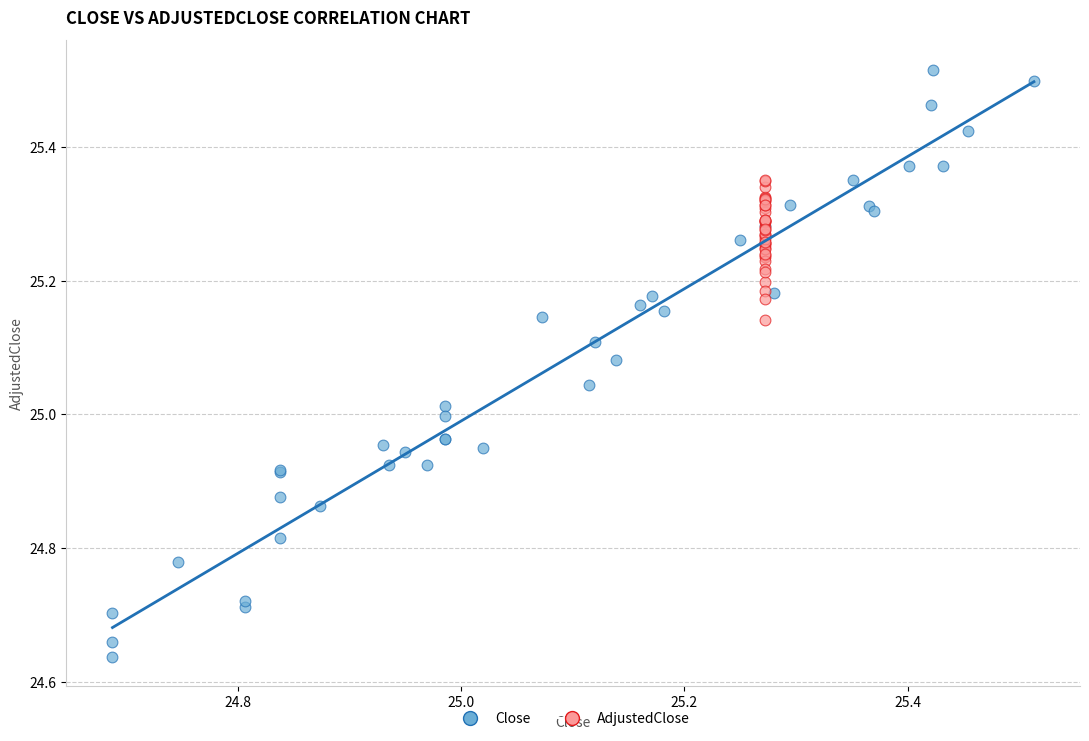

Which series reaches the maximum Y coordinate?

Close